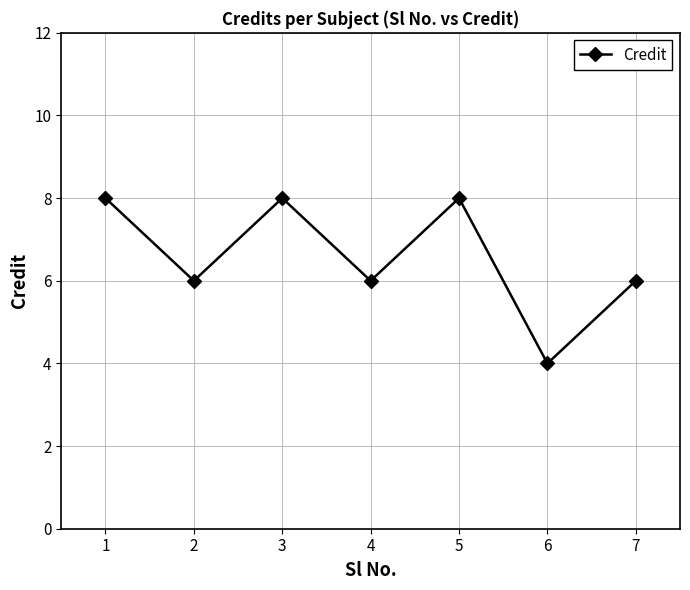

What is the difference between the second highest and minimum values?

4